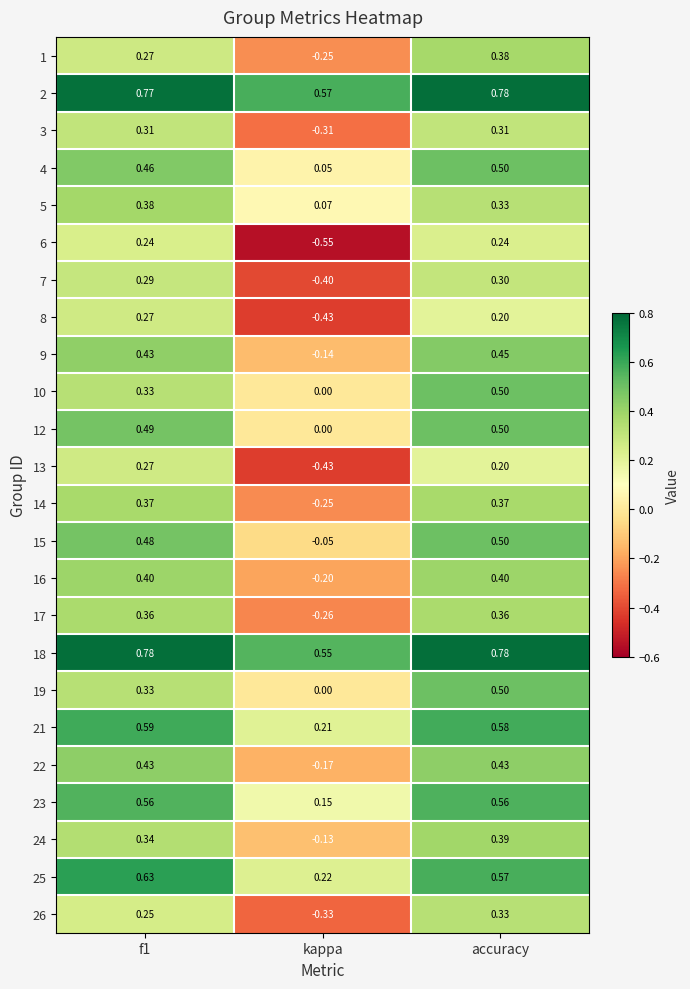

At which label is 5 closest to 0?

kappa